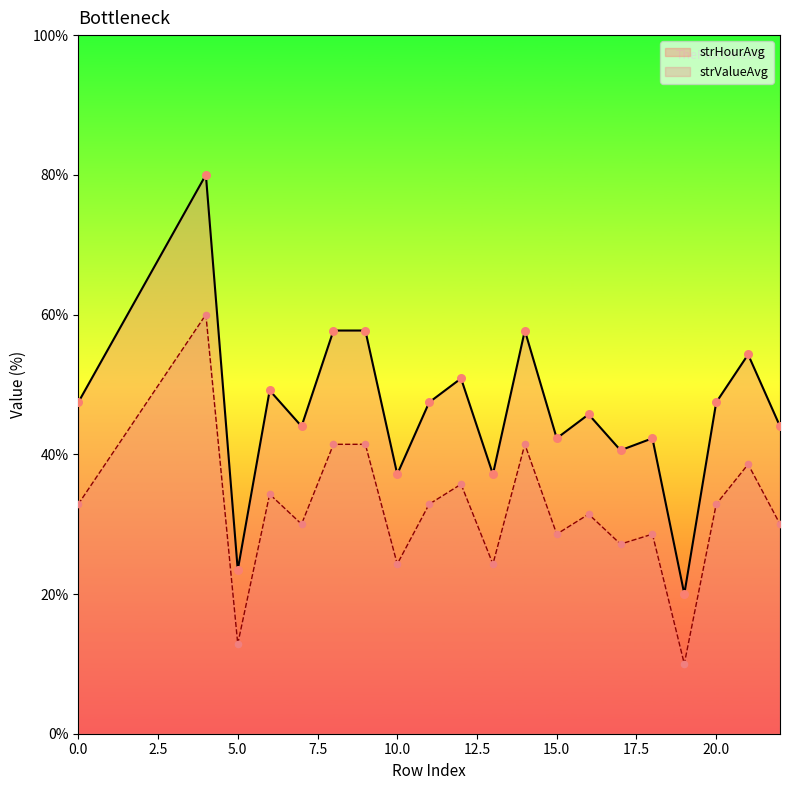

Which series contains the lowest Y value?

strValueAvg